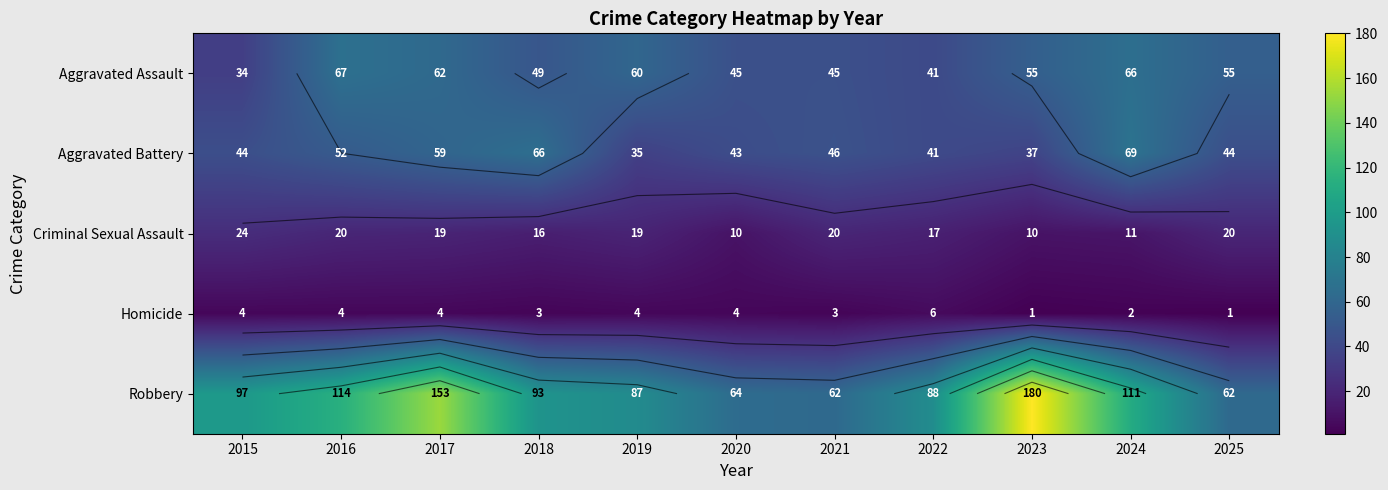

Between 2015 and 2022, which series saw the biggest shift?

Robbery